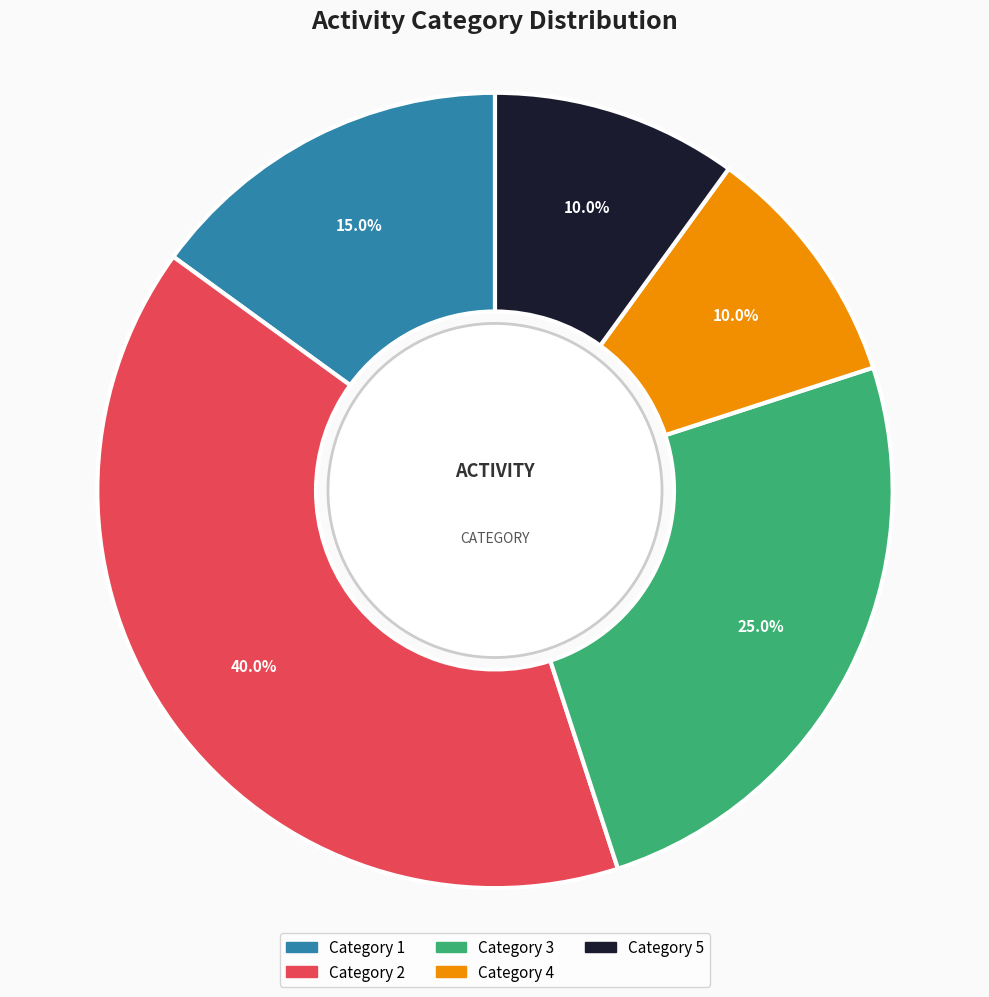

To the nearest percent, what portion does Category 2 represent?

40%